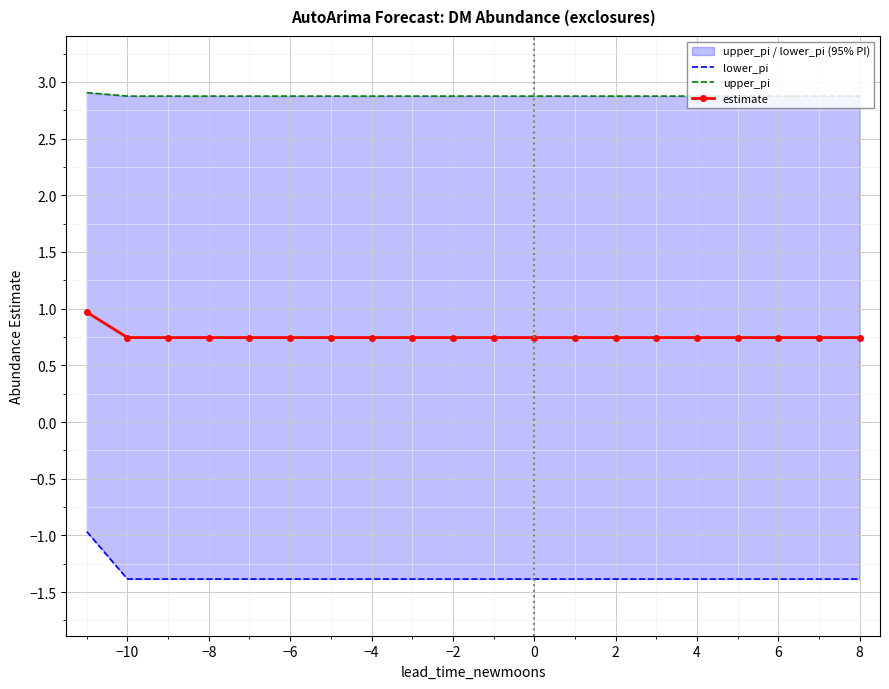

The estimate series shows 0.7 at −8. True or false?

True